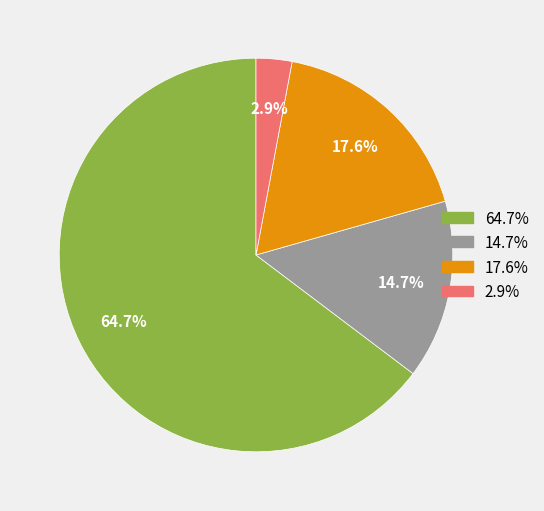

Is there a majority slice in this chart?

Yes